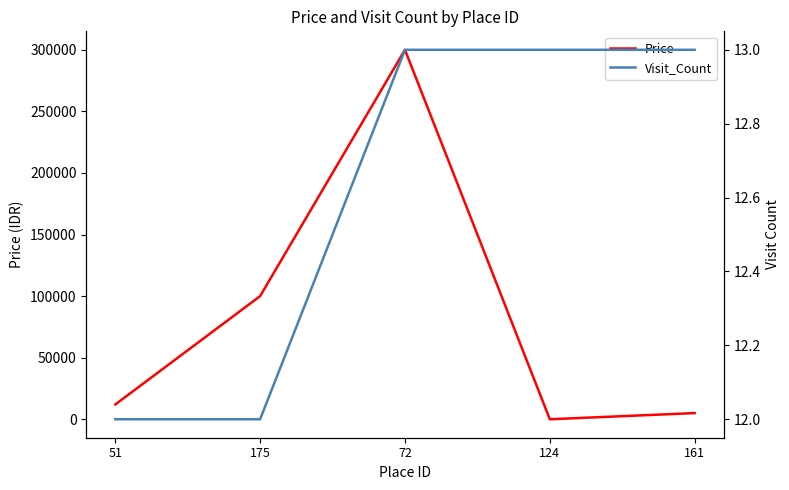

What is the difference between the maximum and minimum values in the Visit_Count series?

1